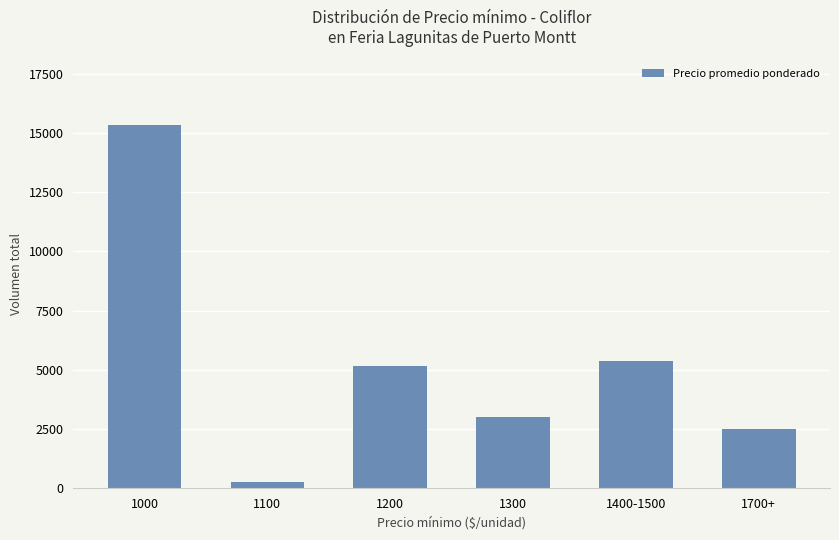

Which category has the lowest value across all series?

1100